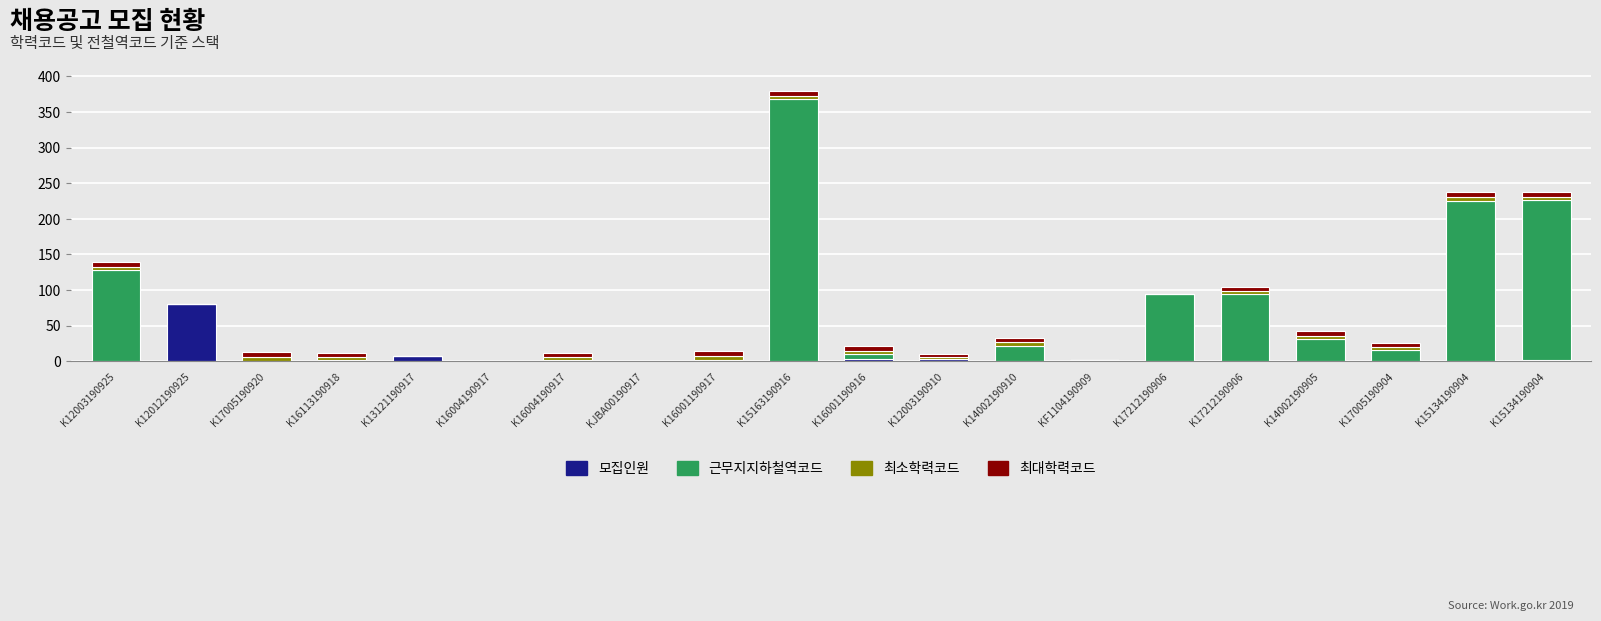

How many series are shown in this chart?

4